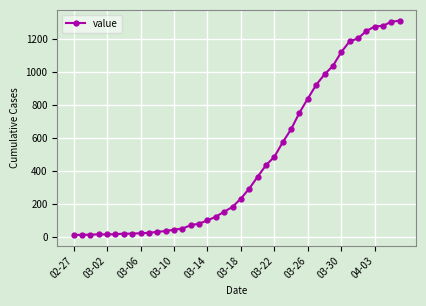

What is the greatest value displayed?

1313